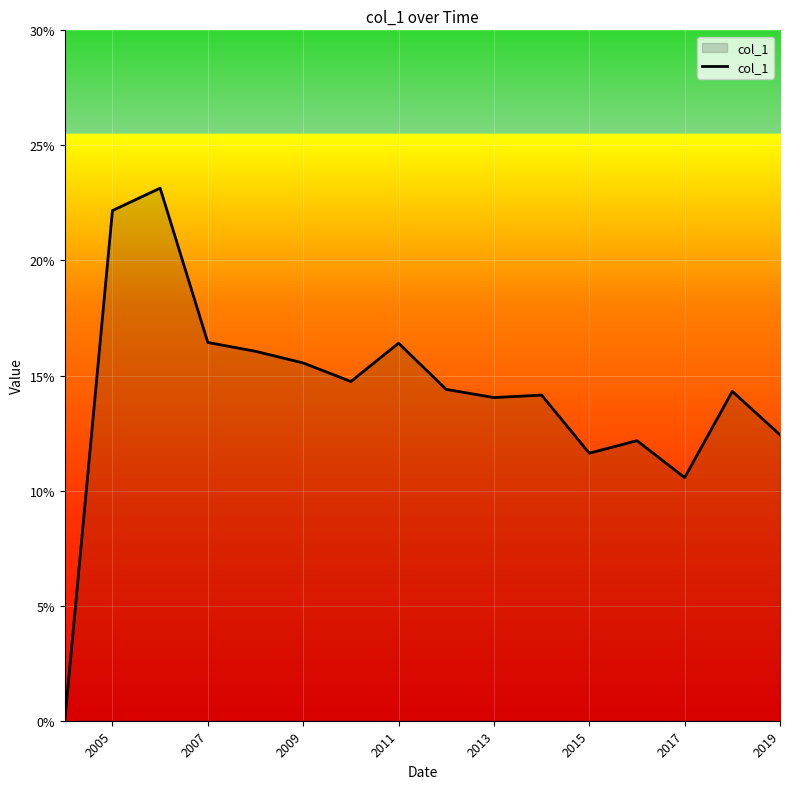

Does the chart display data point markers on the line(s)?

No